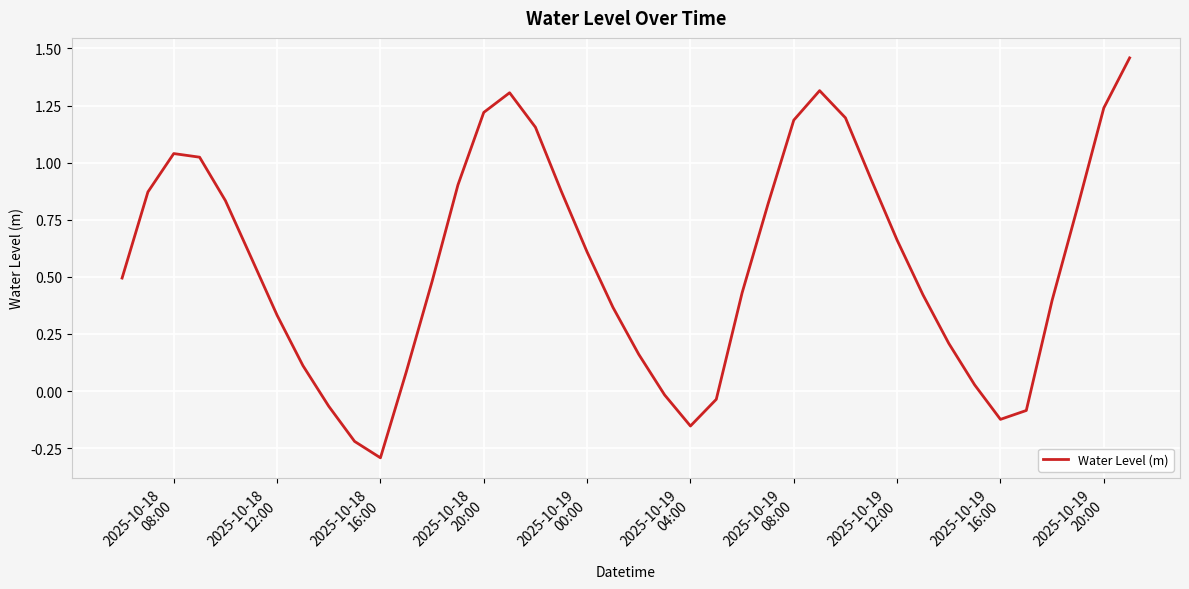

What is the minimum value shown in the chart?

-0.3